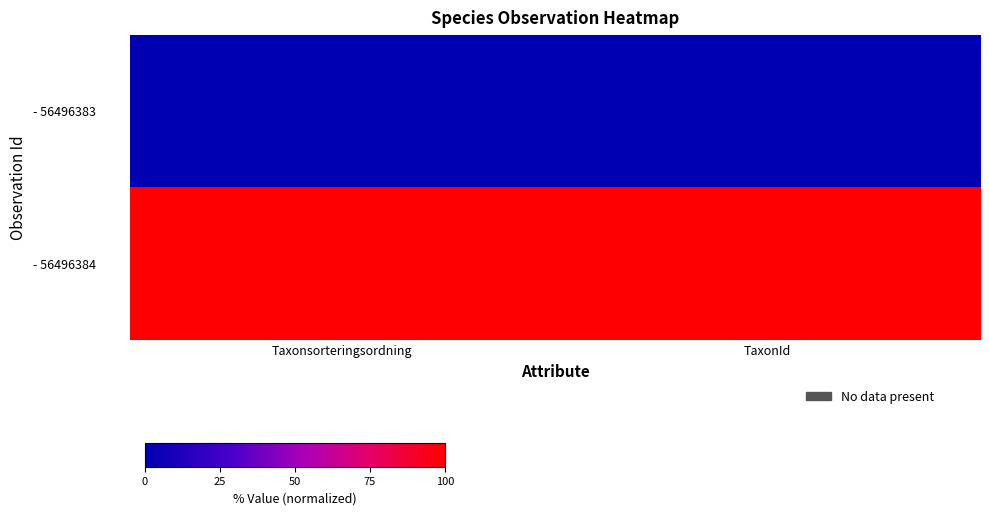

At TaxonId, list the series in order from largest to smallest.

- 56496384, - 56496383